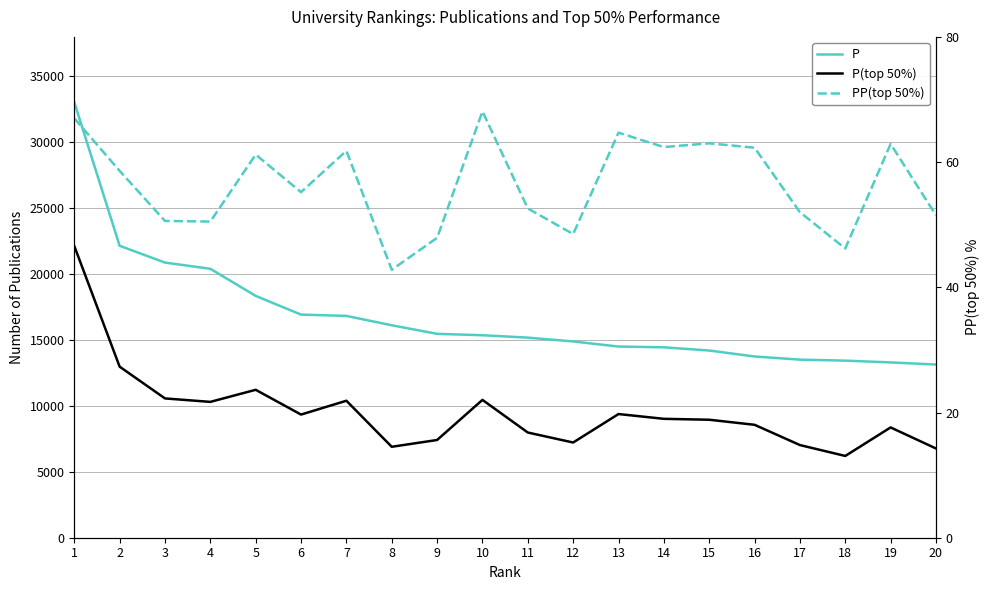

The value of P at 7 is 6634.9. True or false?

False